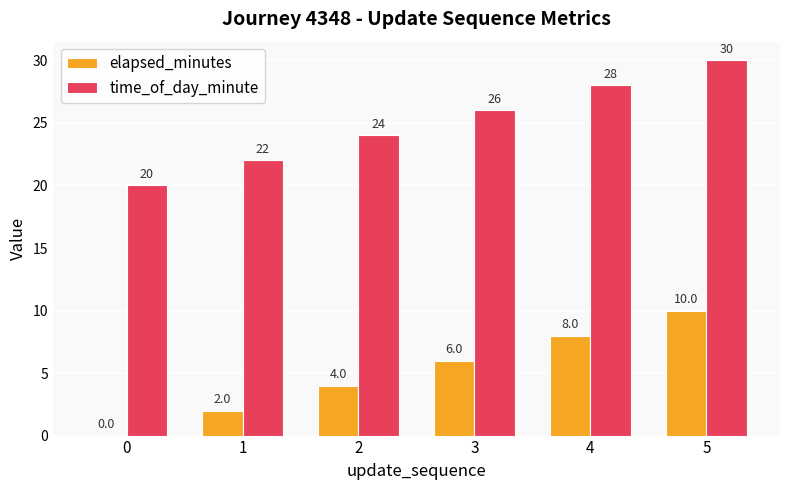

What is the sum of all elapsed_minutes values?

30